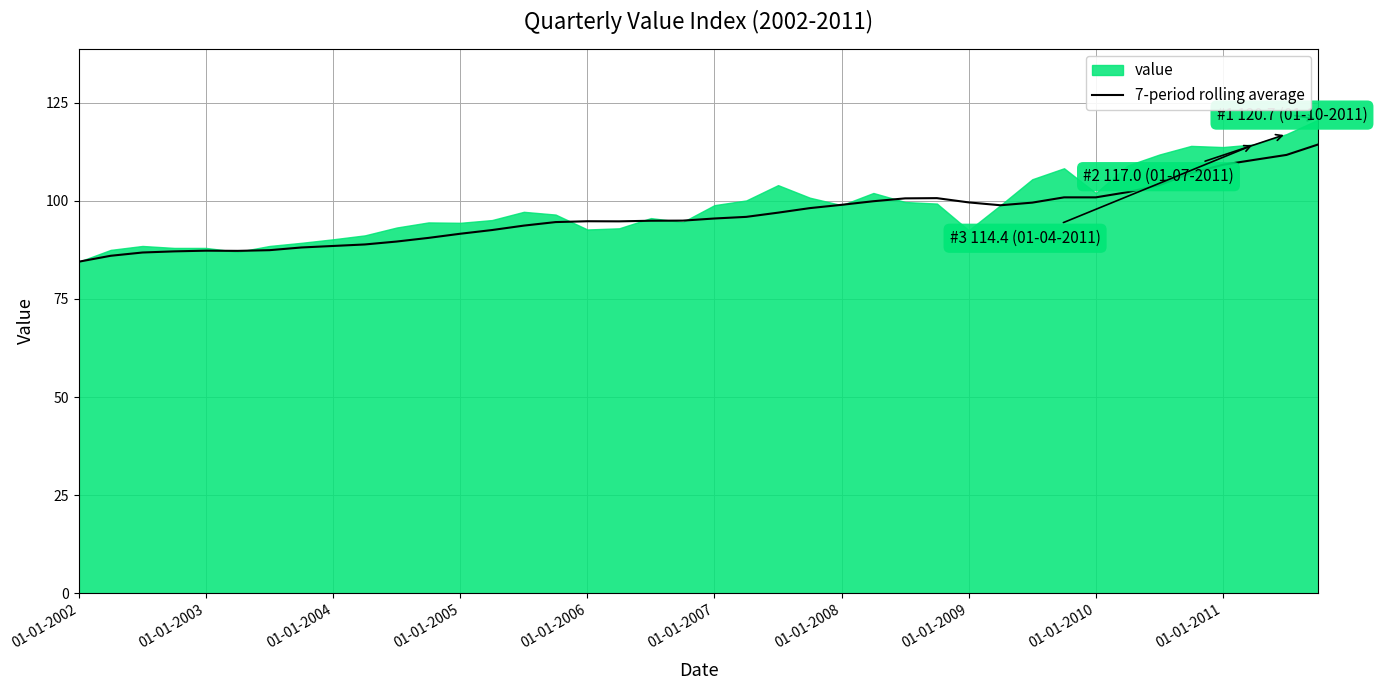

What is the minimum value for 7-period rolling average?

84.5